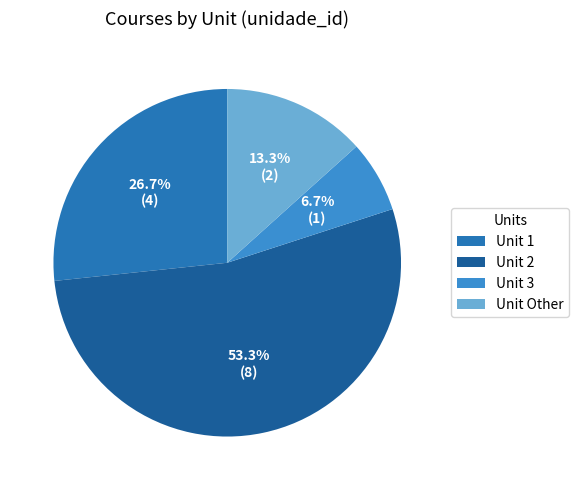

Which category has the biggest portion of the pie?

Unit 2